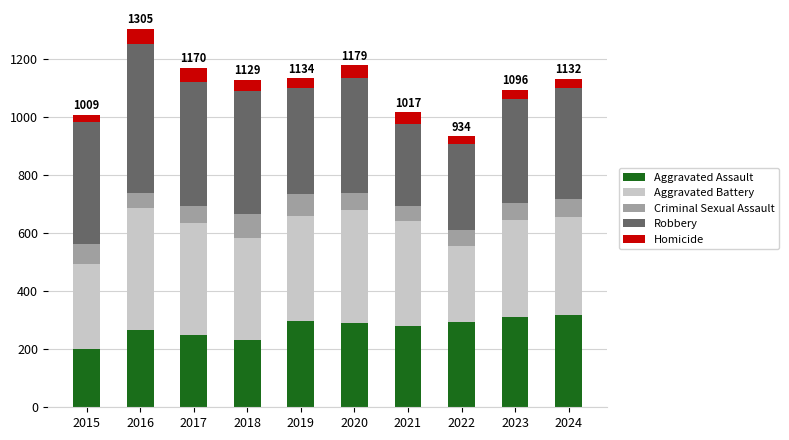

What value does the Aggravated Assault series have at 2021?

280